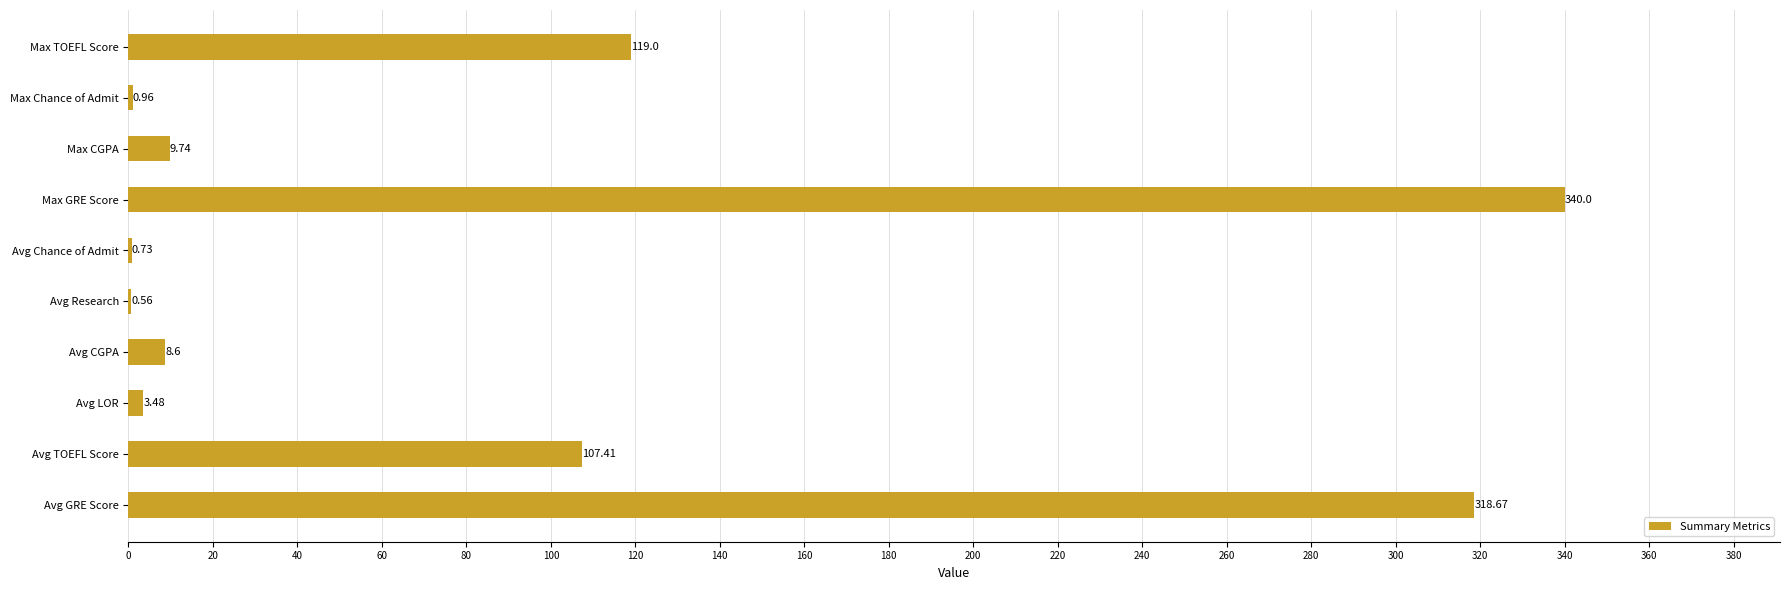

How many distinct data groups are displayed?

1